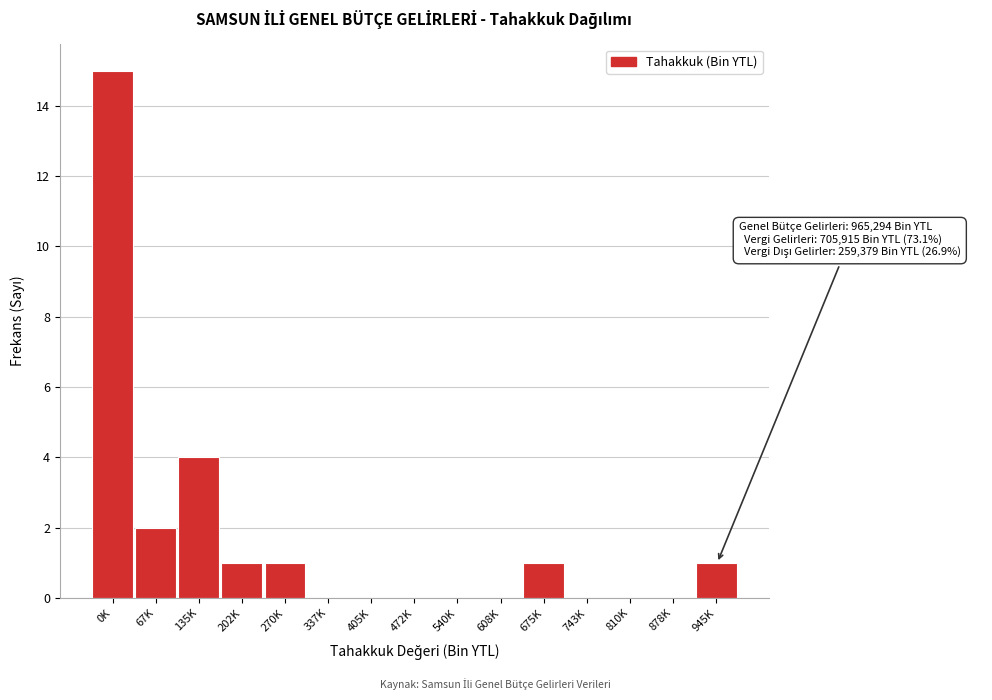

Reading left to right, extract all data points from this chart.

0K=15	67K=2	135K=4	202K=1	270K=1	337K=0	405K=0	472K=0	540K=0	608K=0	675K=1	743K=0	810K=0	878K=0	945K=1